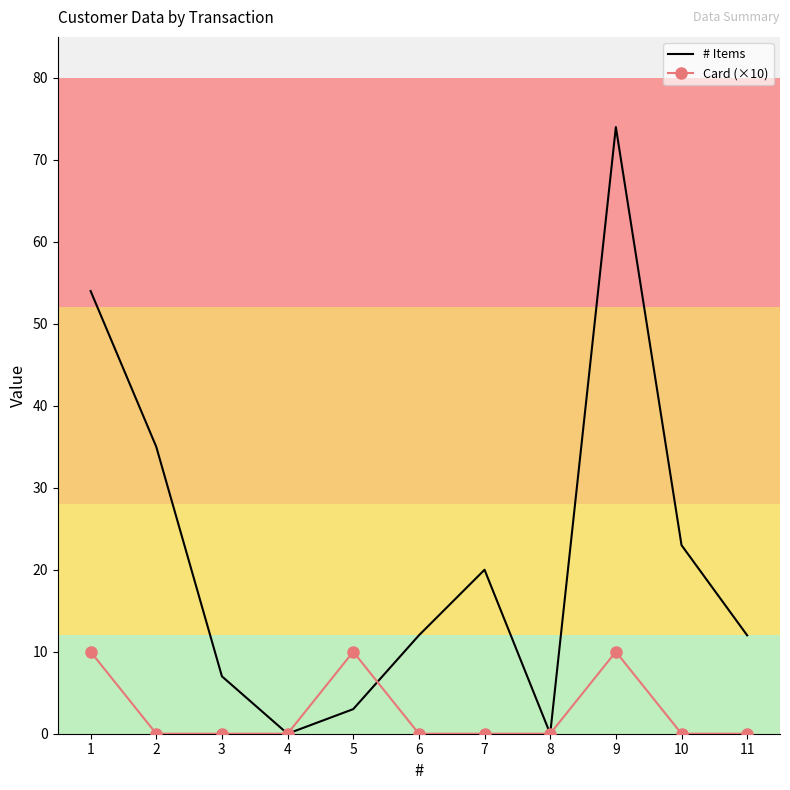

At which category is the sum across all series the highest?

9